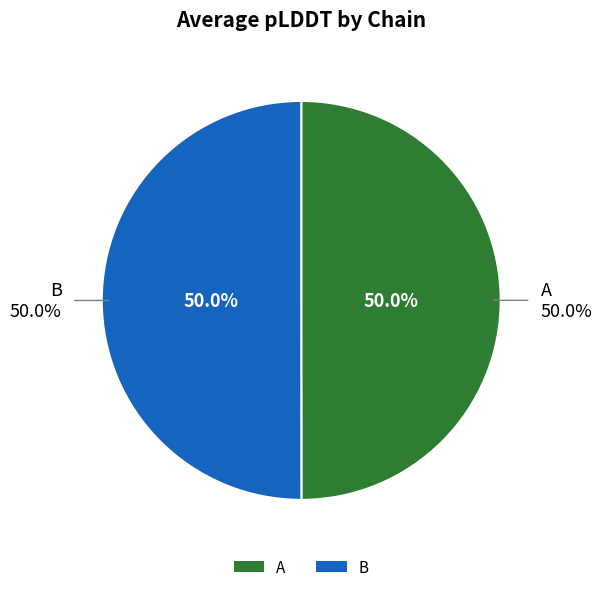

Count the number of slices in the pie.

2